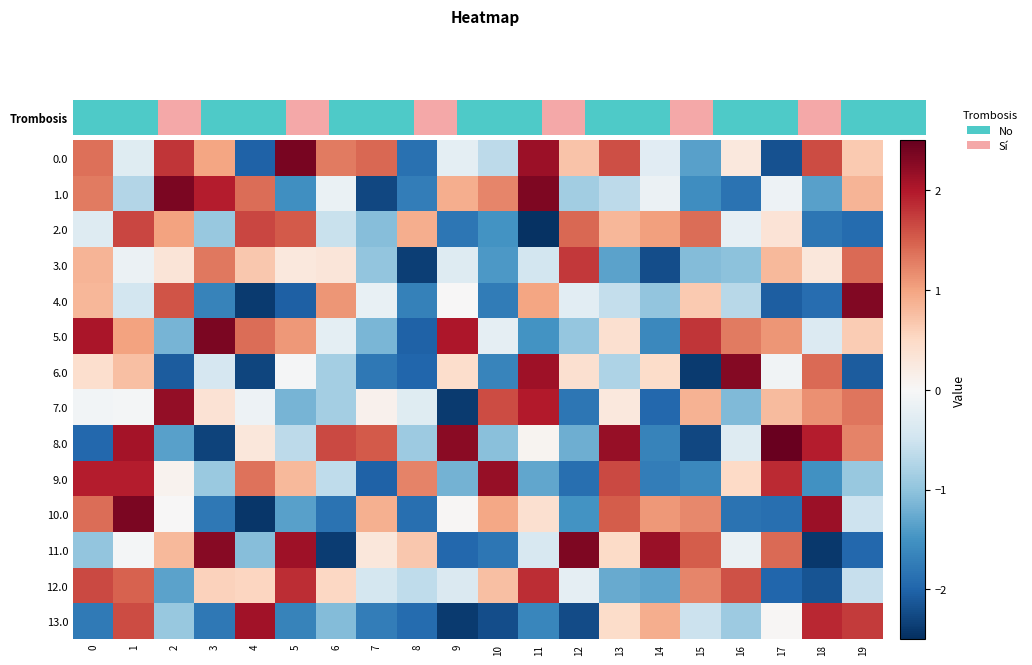

Which series has the widest spread of values?

10.0